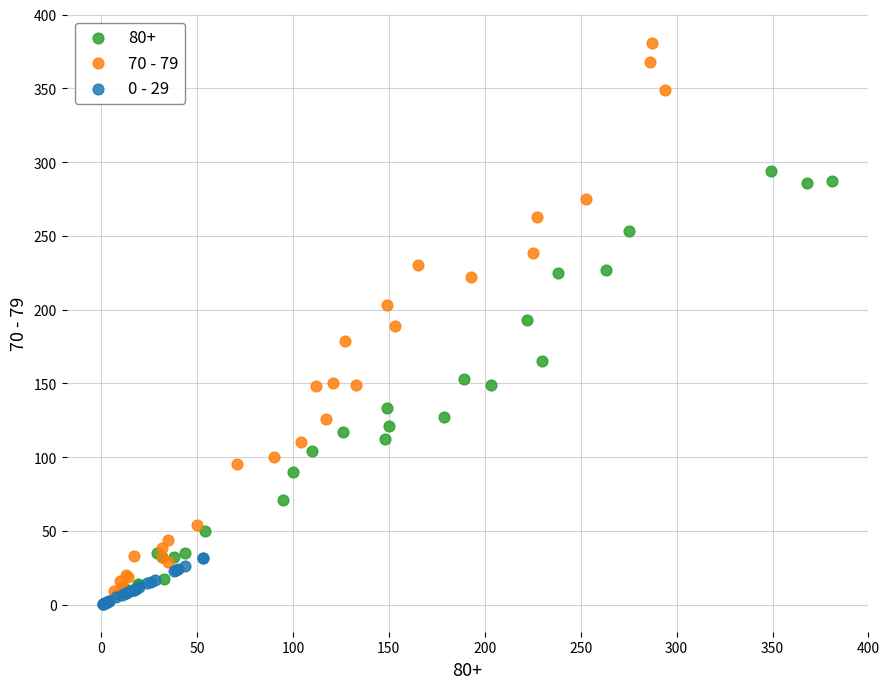

Which series has the largest Y range (max minus min)?

70 - 79